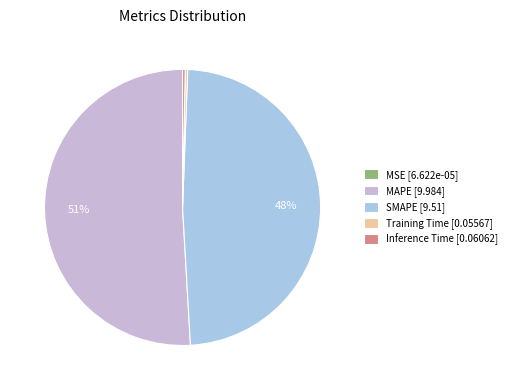

Does SMAPE [9.51] account for over 50% of the chart?

No